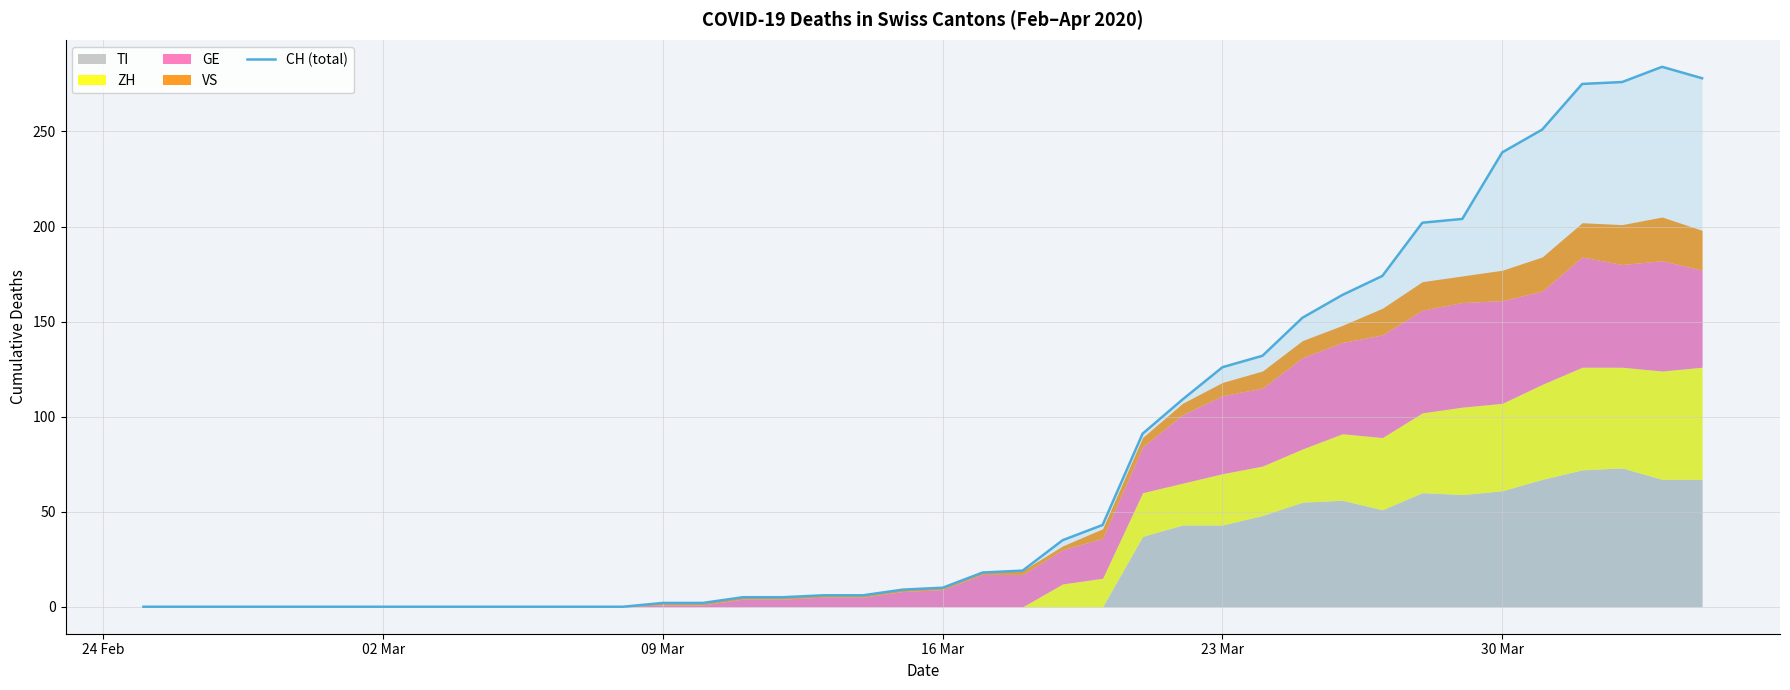

How many categories are shown in the chart?

40